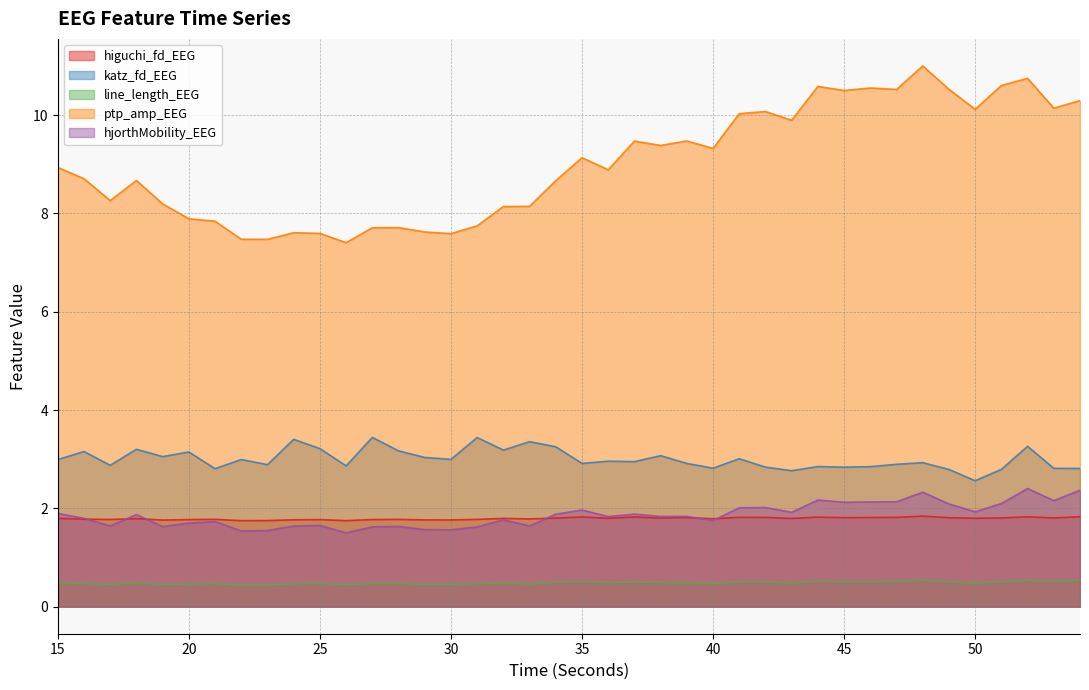

Is the value of higuchi_fd_EEG at 46 greater than the value of line_length_EEG at 50?

Yes